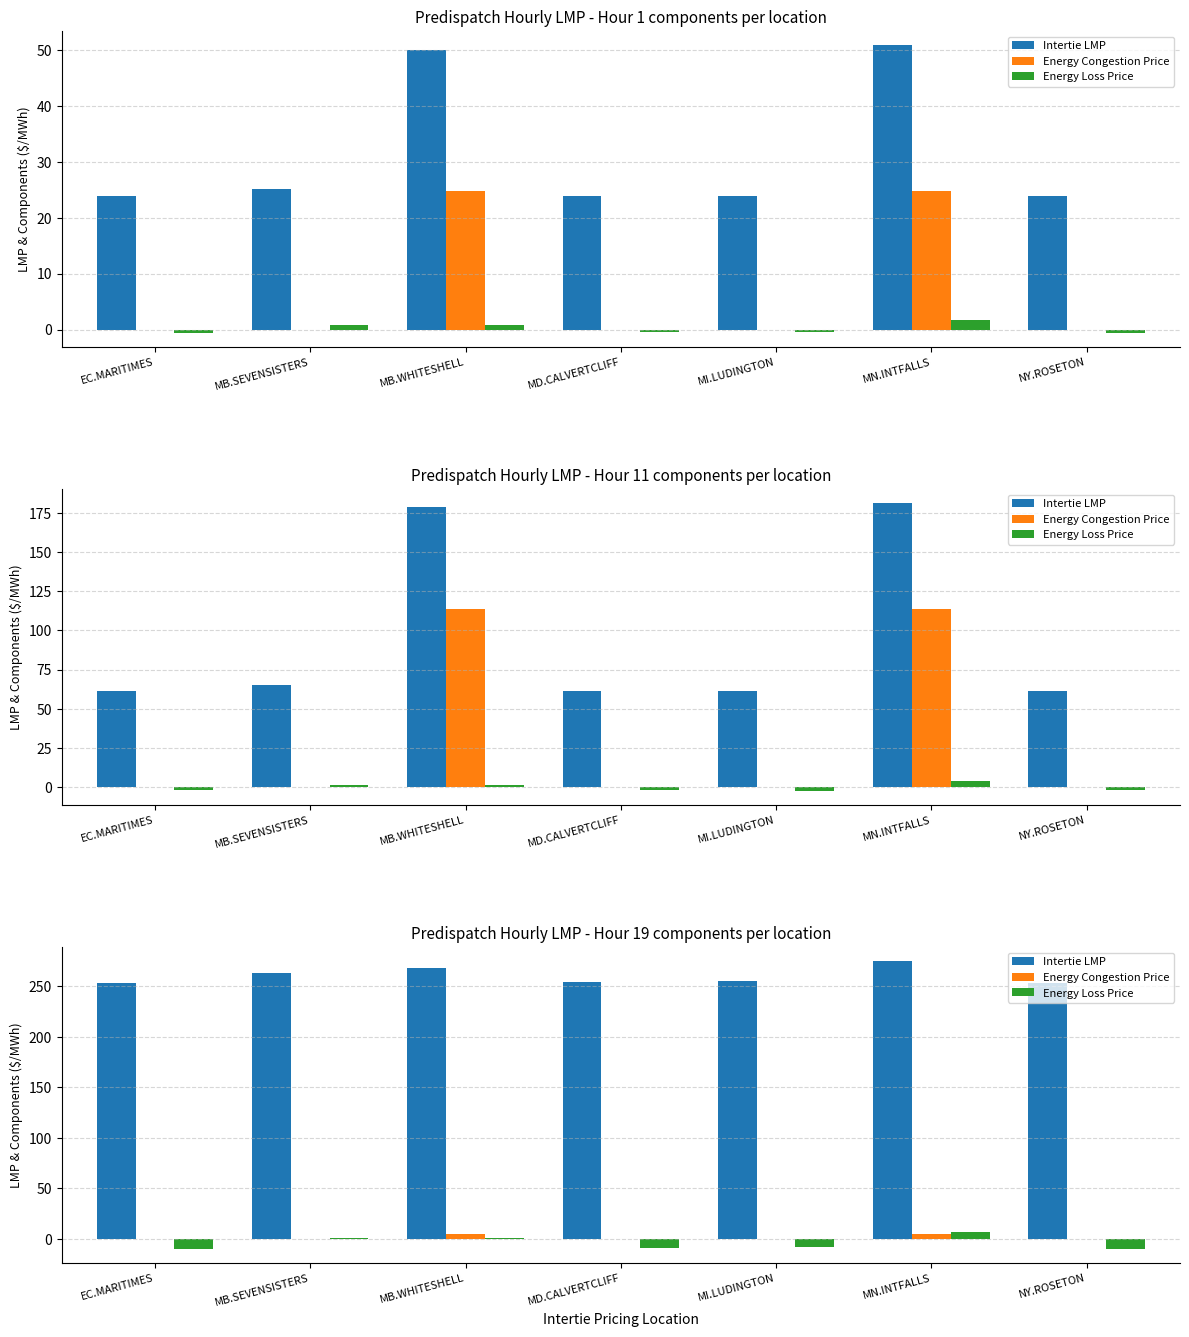

Is the value of Energy Congestion Price at MB.SEVENSISTERS greater than the value of Energy Loss Price at MB.SEVENSISTERS?

No